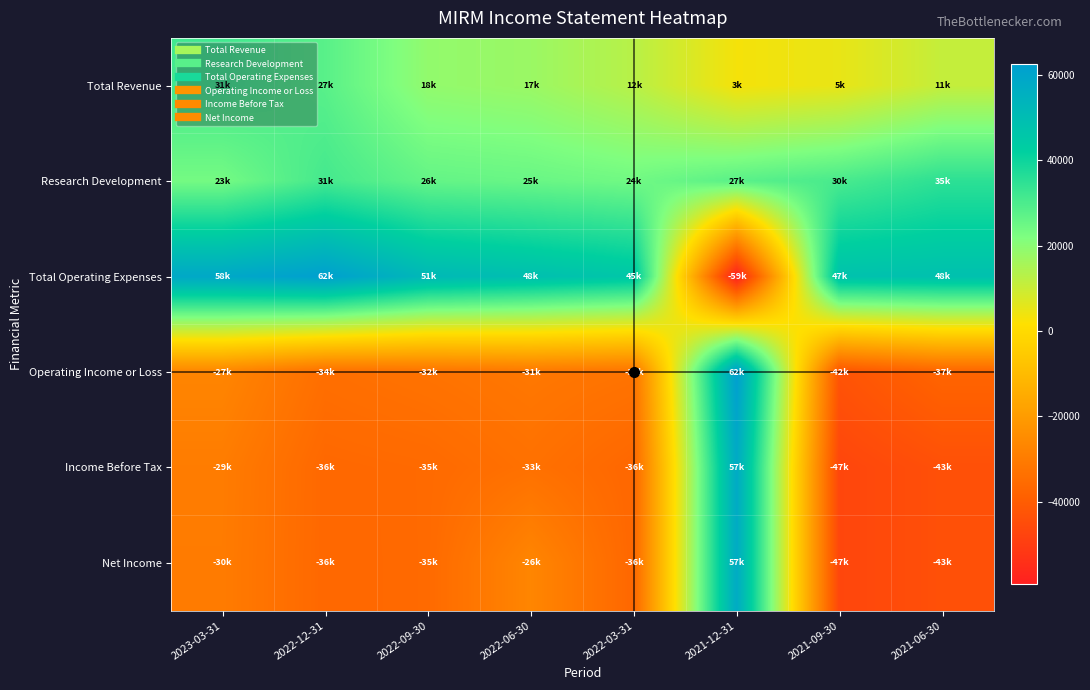

What is the maximum value shown in the chart?

62400